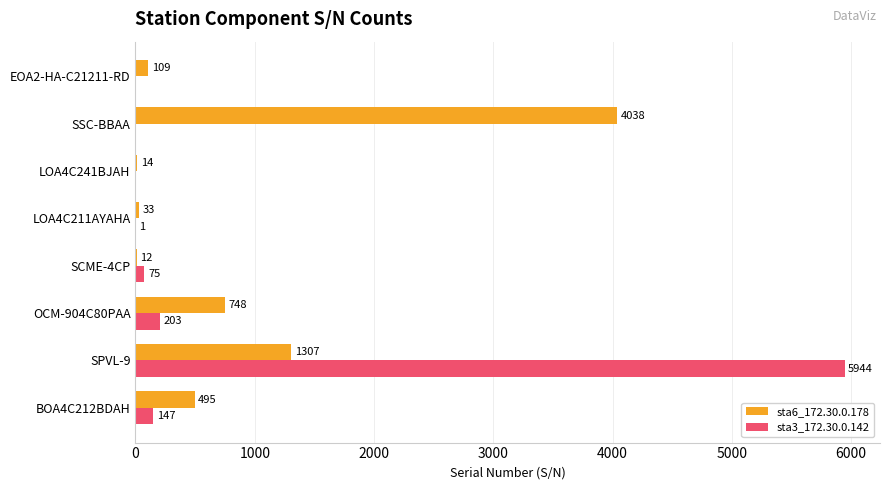

What is the sum of the sta6_172.30.0.178 values at SSC-BBAA and OCM-904C80PAA?

4786